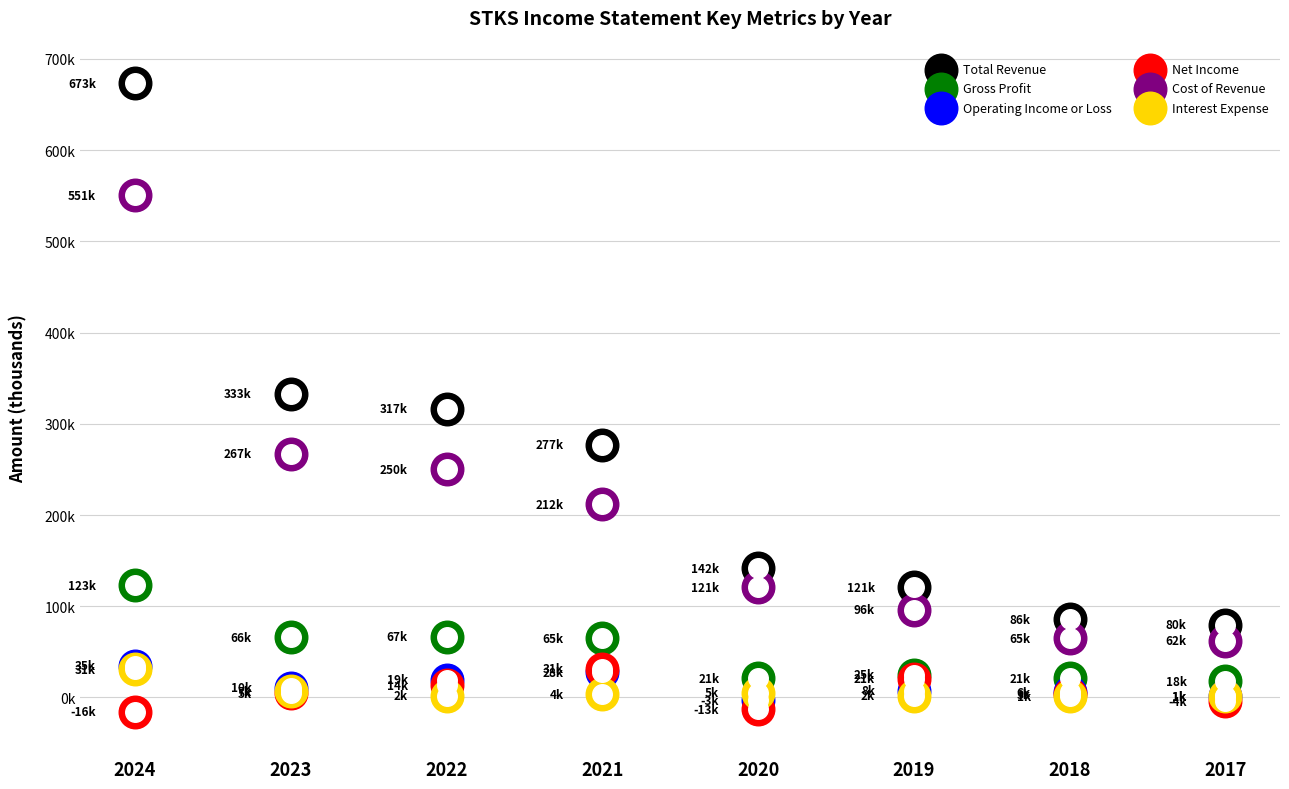

Is the value of Total Revenue at 2021 greater than the value of Gross Profit at 2022?

Yes